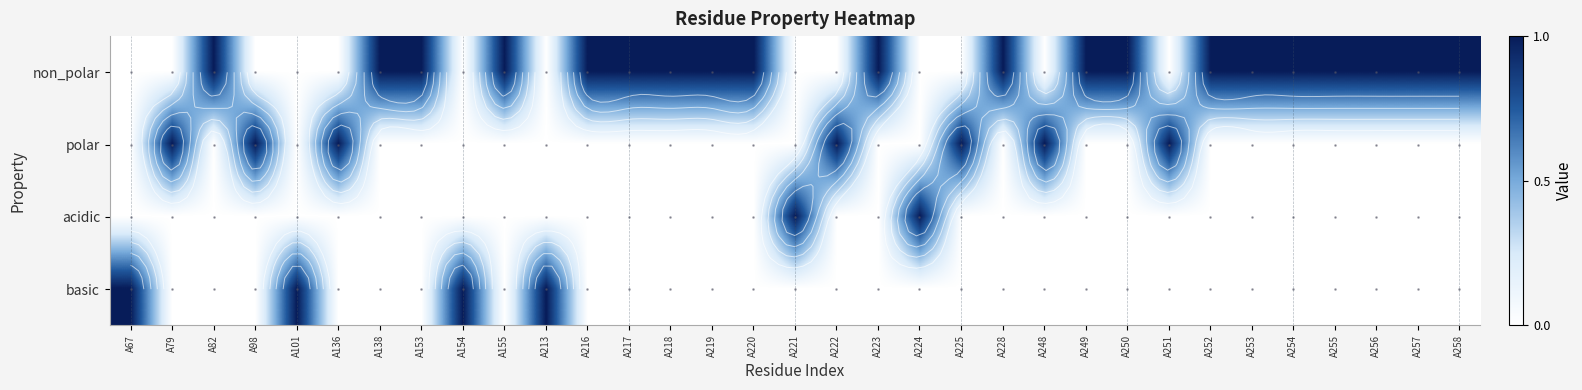

The basic series shows -1 at A250. True or false?

False